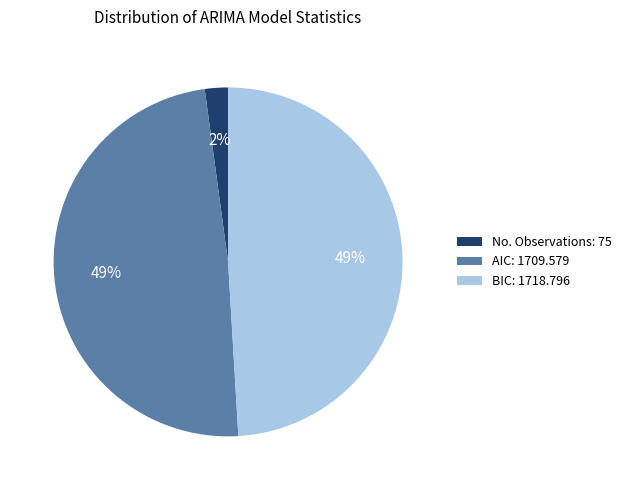

Count the number of slices in the pie.

3